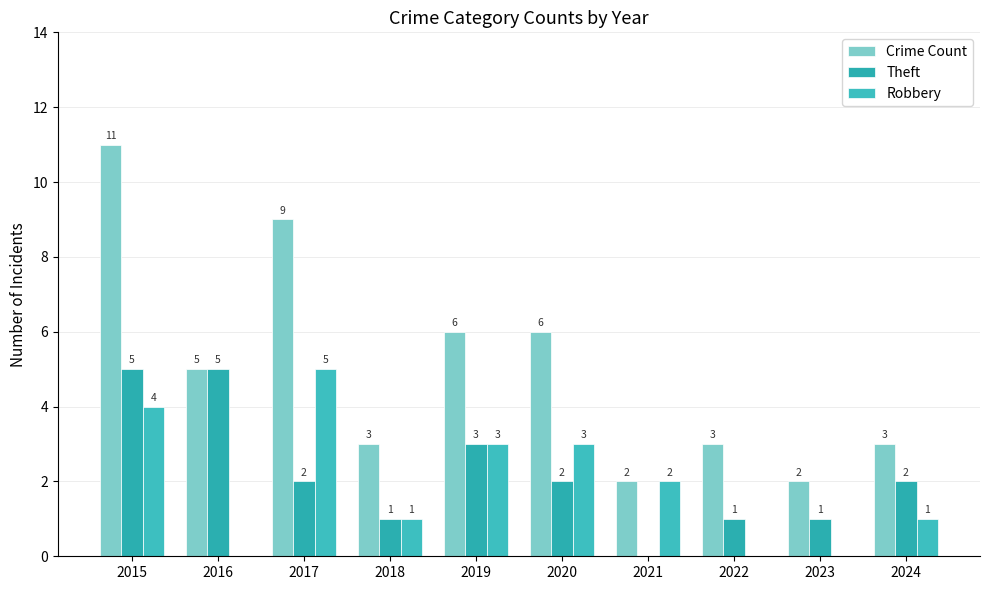

At which label does Robbery first exceed 2?

2015